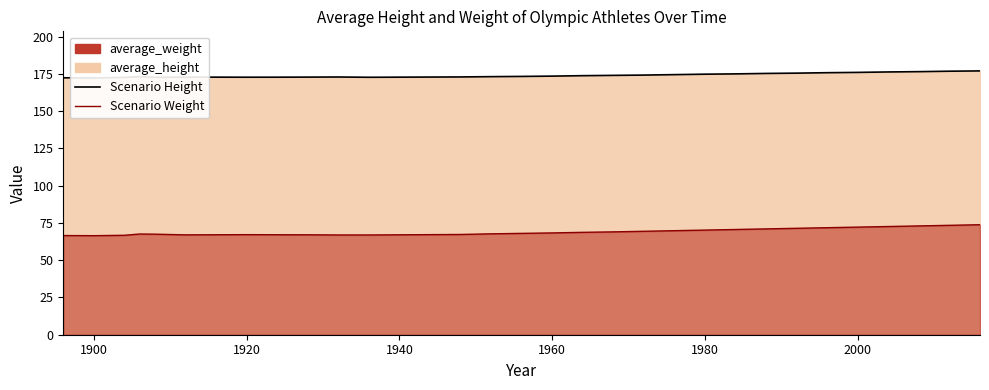

The value of Scenario Weight at 22 is 21.4. True or false?

False